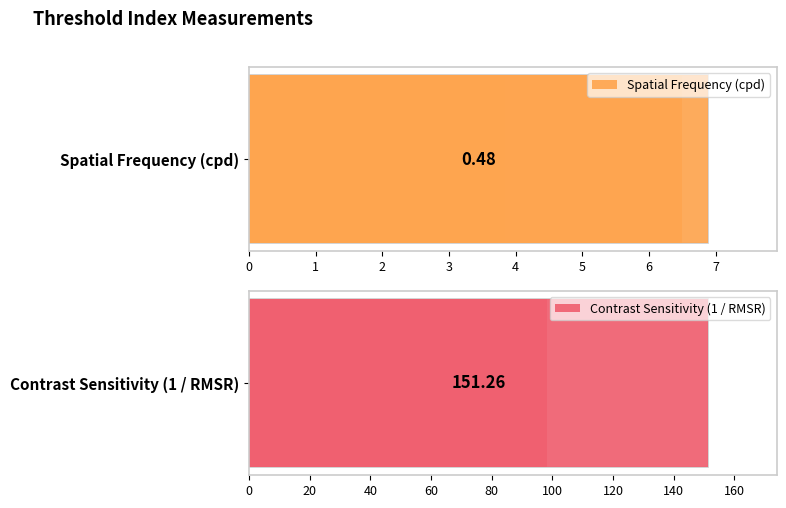

Between 2 and 3, which series saw the biggest shift?

Contrast Sensitivity (1 / RMSR)